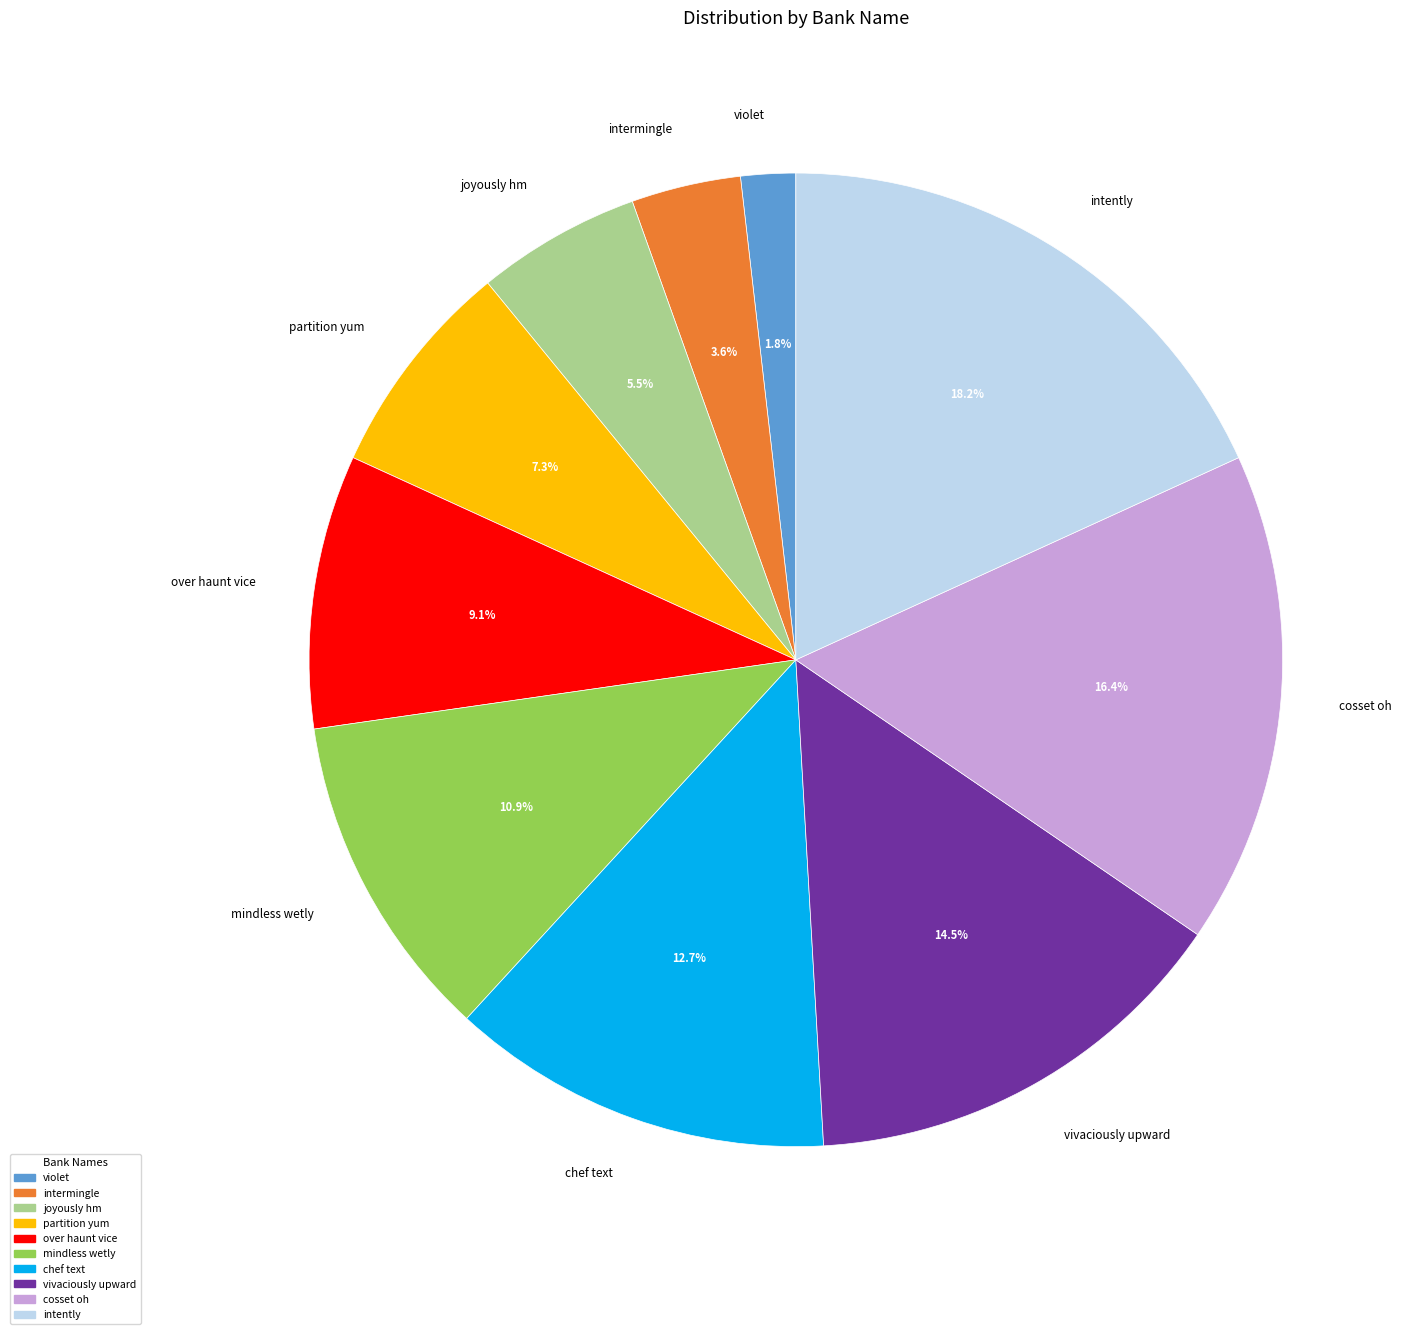

How many segments does this pie chart have?

10